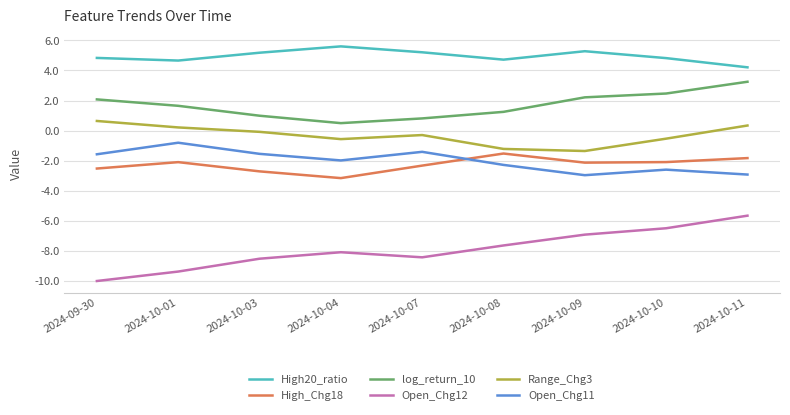

True or false: log_return_10 and Open_Chg11 cross at least once.

False